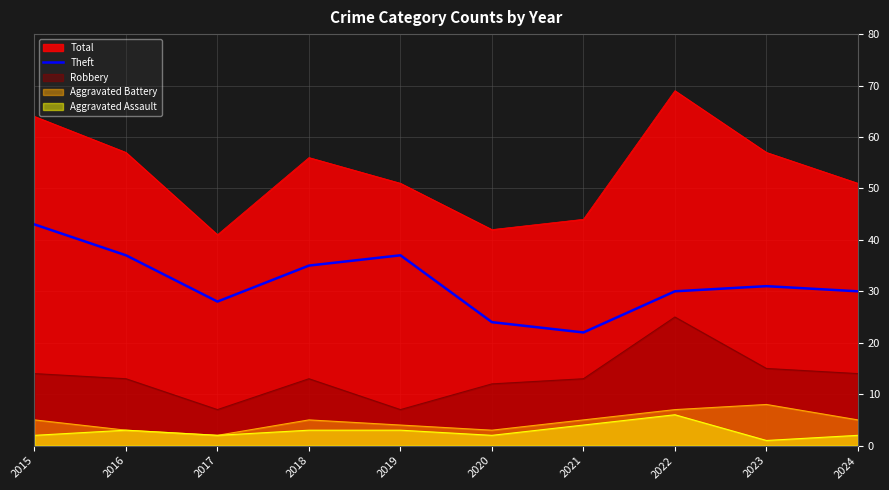

How many values exceed 31?

4